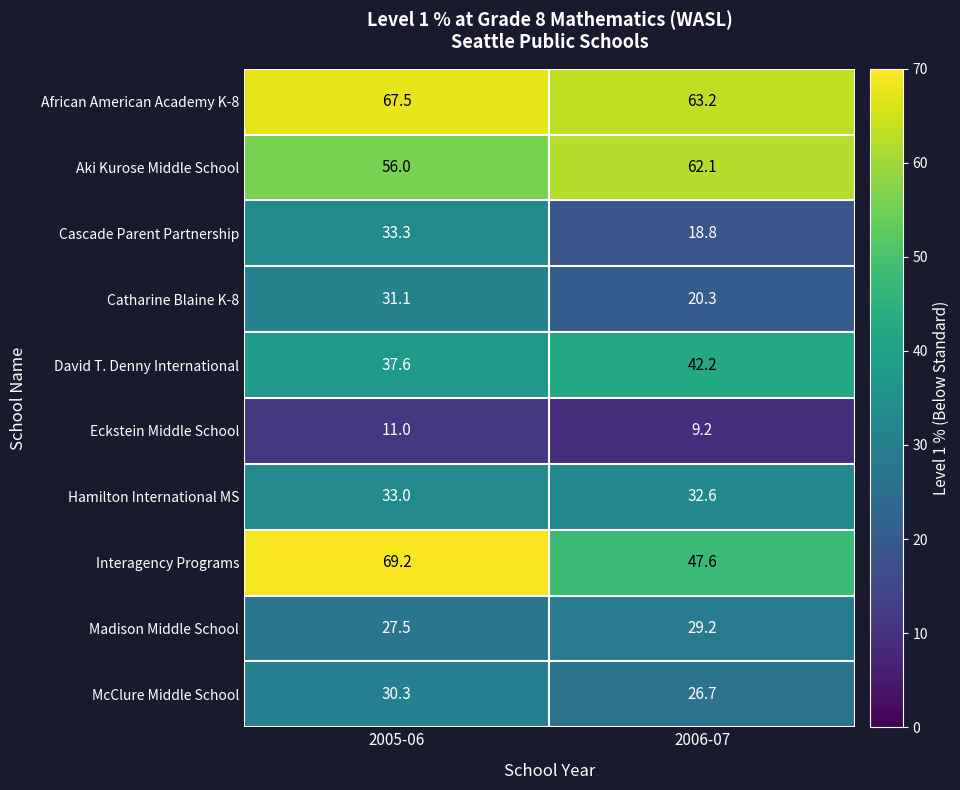

What is the greatest value displayed?

69.2